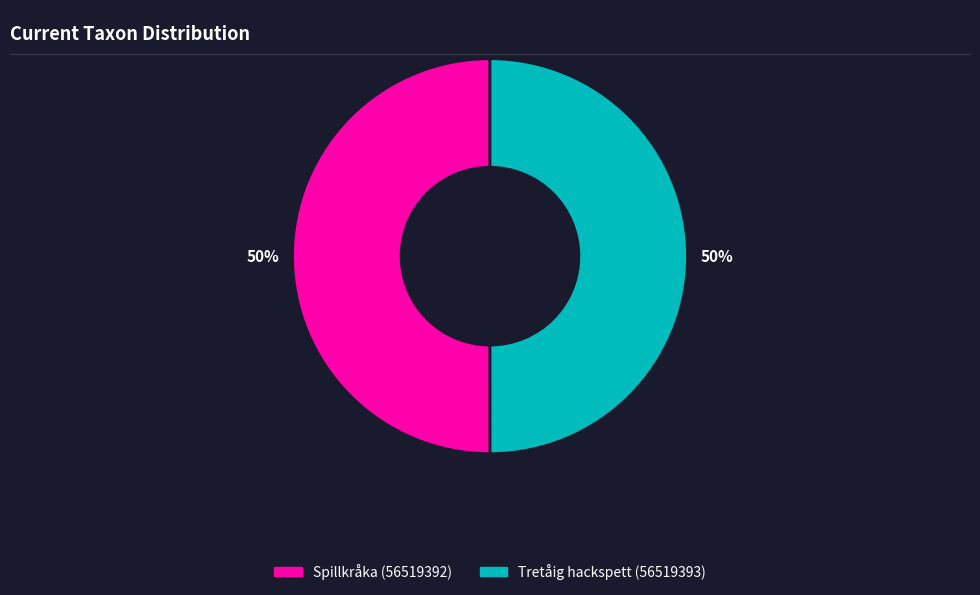

Is it true that Tretåig hackspett (56519393) is 50% of the pie?

True